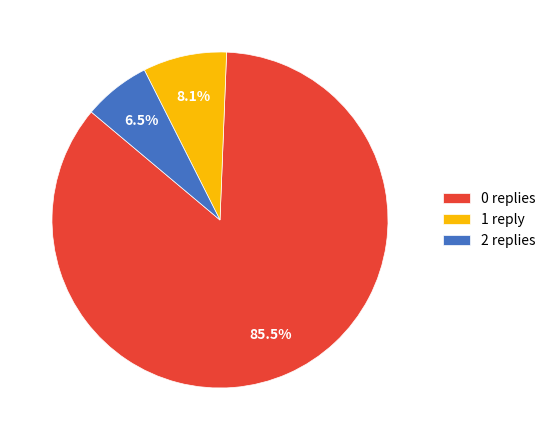

How many slices are in this pie chart?

3